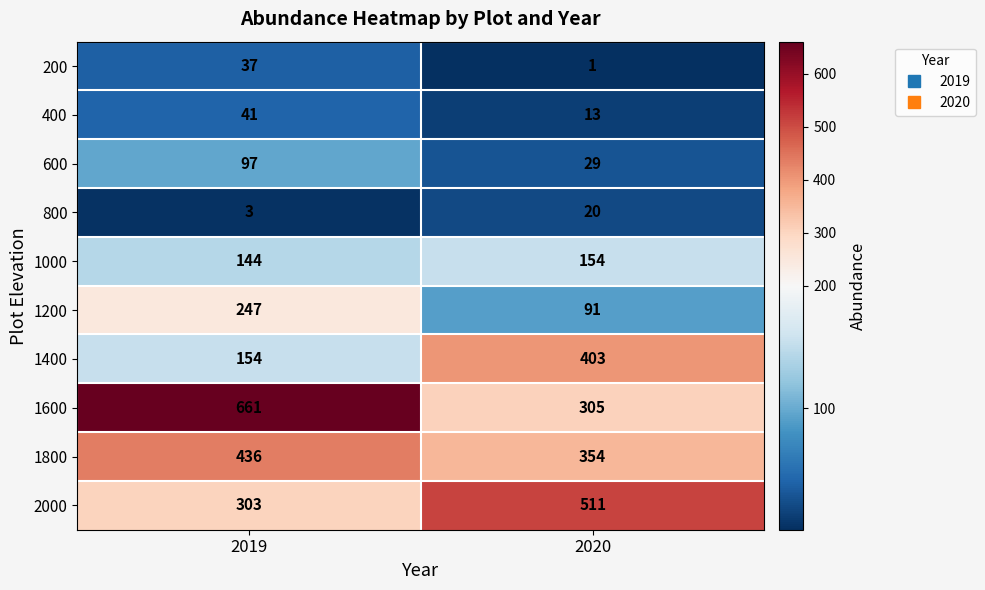

The value of 1600 at 2020 is 93. True or false?

False